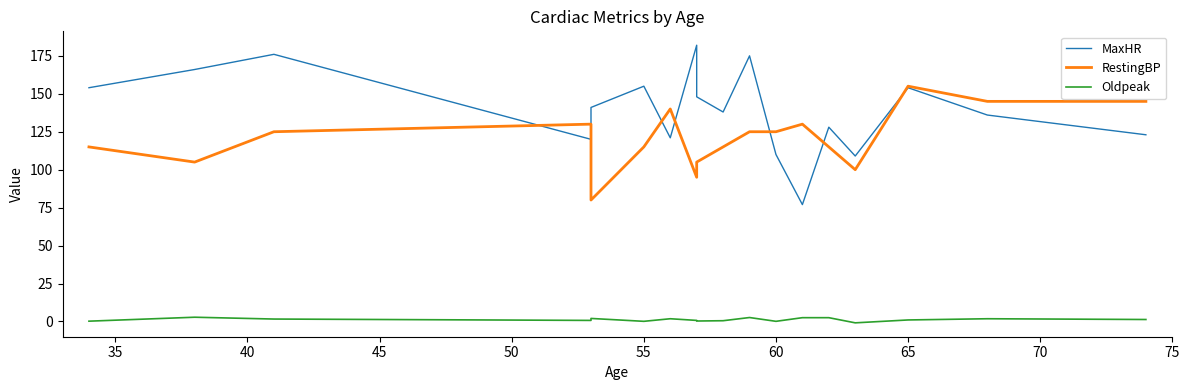

Is the value of RestingBP at 45 greater than the value of Oldpeak at 65?

Yes